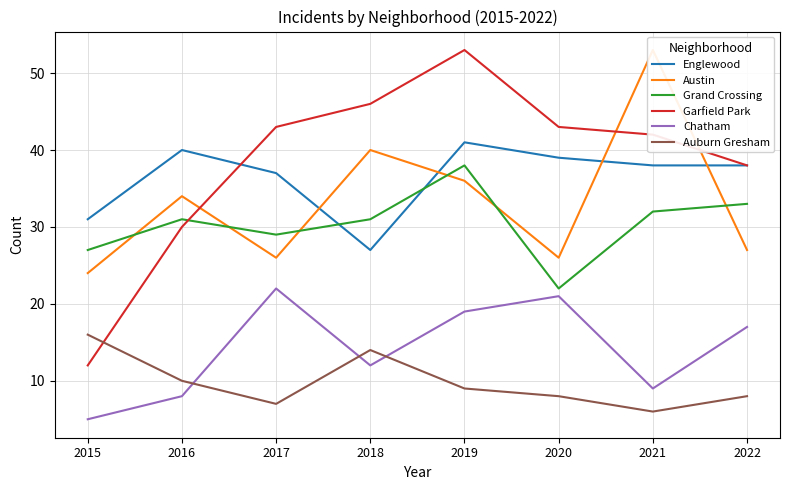

Which series has the largest total across all categories?

Garfield Park